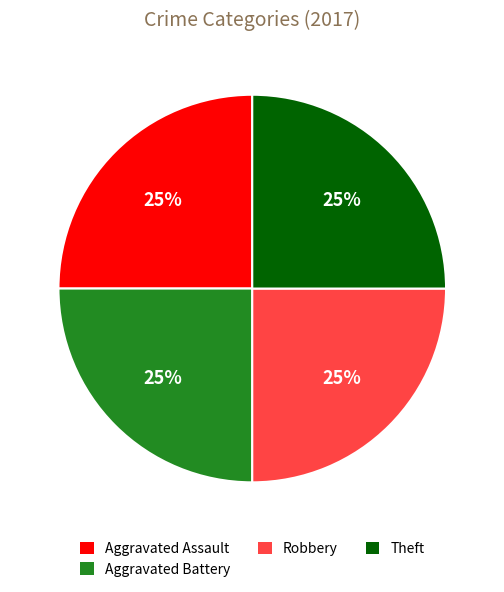

To the nearest percent, what is the combined percentage of Aggravated Assault and Aggravated Battery?

50%